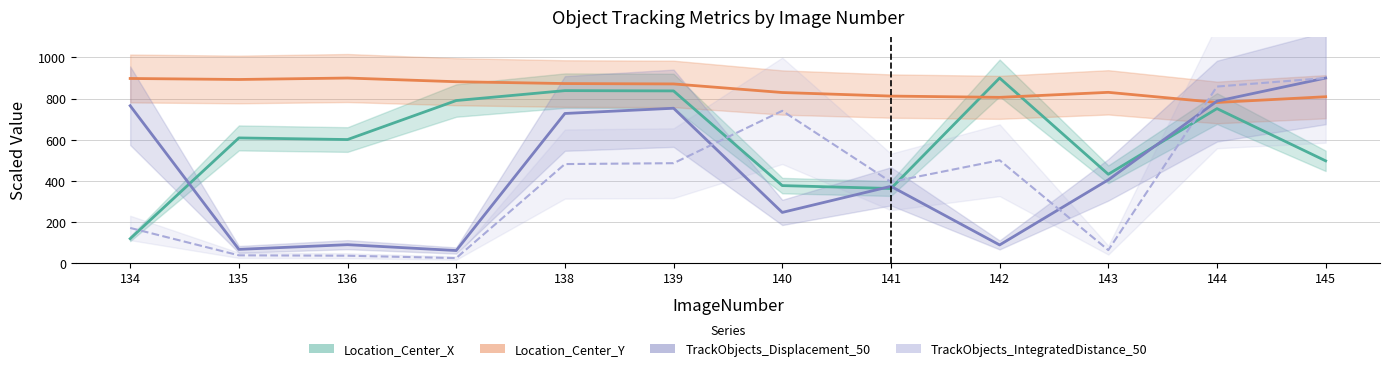

What is the value of the TrackObjects_Displacement_50 point at the 7th from the left?

245.4